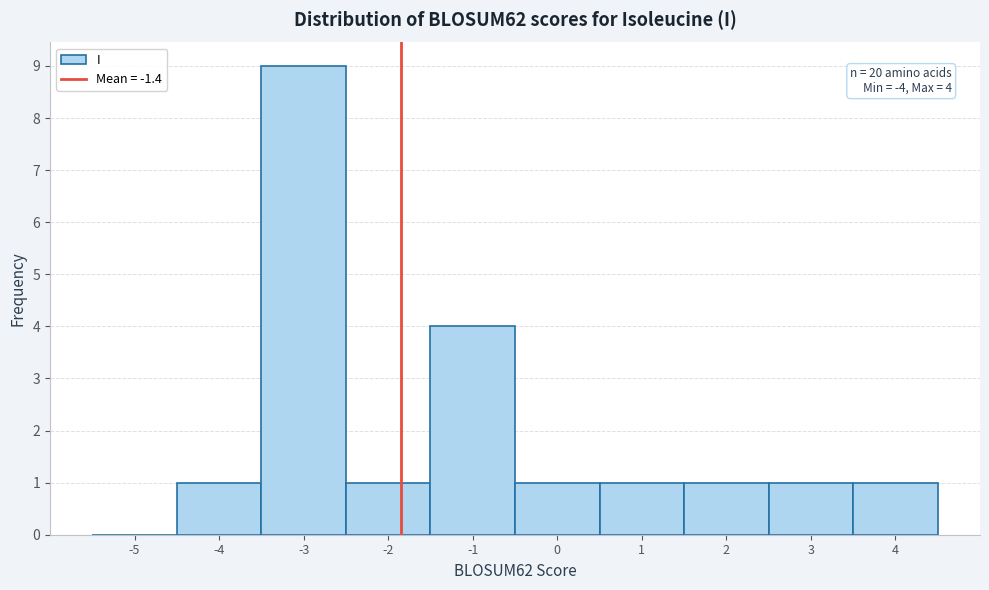

Reading right to left, extract all data points from this chart.

4=1	3=1	2=1	1=1	0=1	-1=4	-2=1	-3=9	-4=1	-5=0